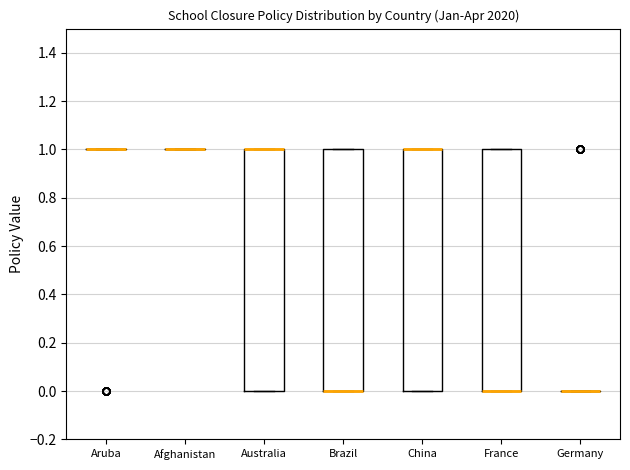

Reading left to right, read every box against the y-axis: the position of its median line, the range the box covers, and the ends of its whiskers. The values are not printed on the chart, so give them approximately, as read against the axis.

Aruba: box collapsed to a line at 1, whiskers 1 to 1
Afghanistan: box collapsed to a line at 1, whiskers 1 to 1
Australia: median 1 (drawn on the box's upper edge), box 0 to 1, whiskers 0 to 1
Brazil: median 0 (drawn on the box's lower edge), box 0 to 1, whiskers 0 to 1
China: median 1 (drawn on the box's upper edge), box 0 to 1, whiskers 0 to 1
France: median 0 (drawn on the box's lower edge), box 0 to 1, whiskers 0 to 1
Germany: box collapsed to a line at 0, whiskers 0 to 0